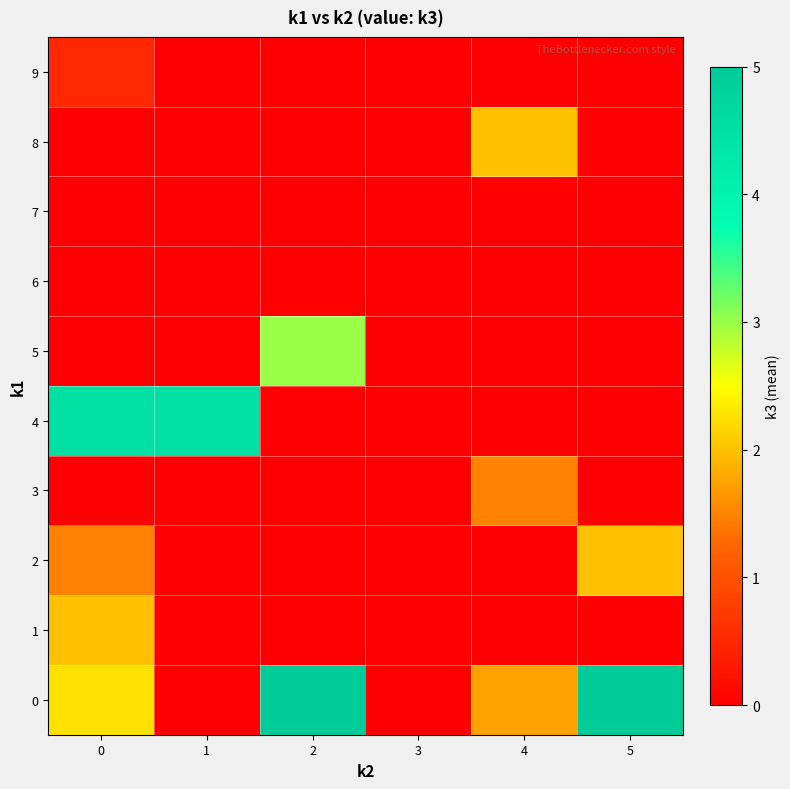

What is the spread (max minus min) of values at 4?

2.0